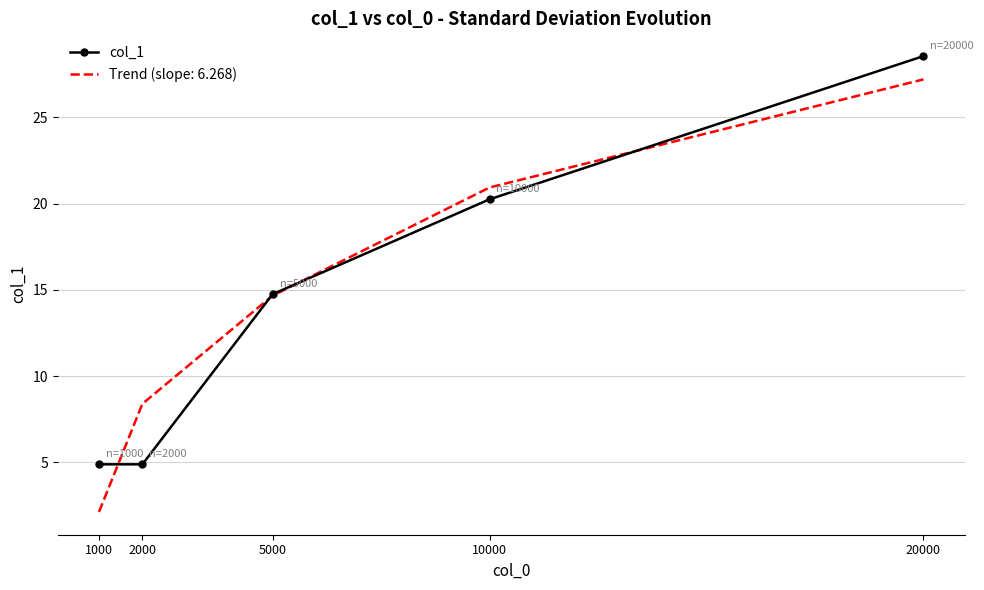

At which category does the chart reach its peak across all series?

20000